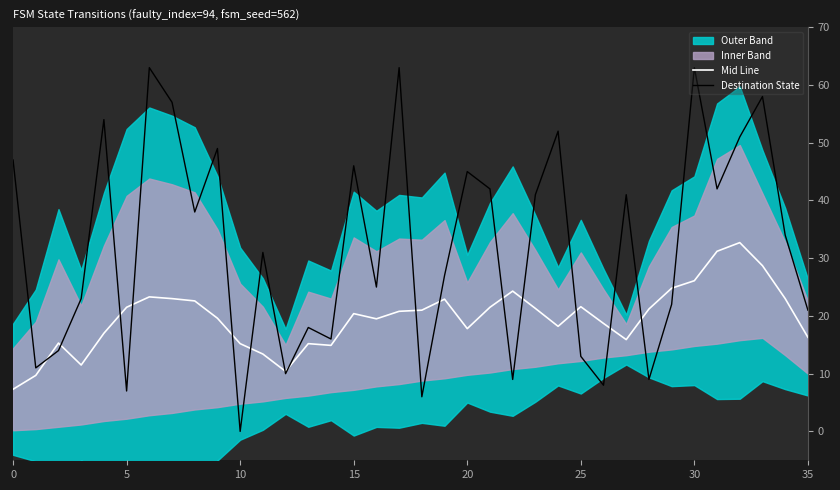

Which category has the lowest value in the Destination State series?

10